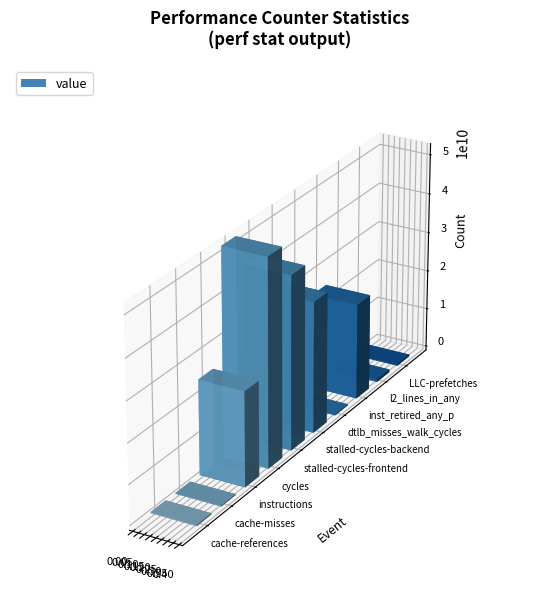

At which category does the chart reach its minimum across all series?

cache-misses